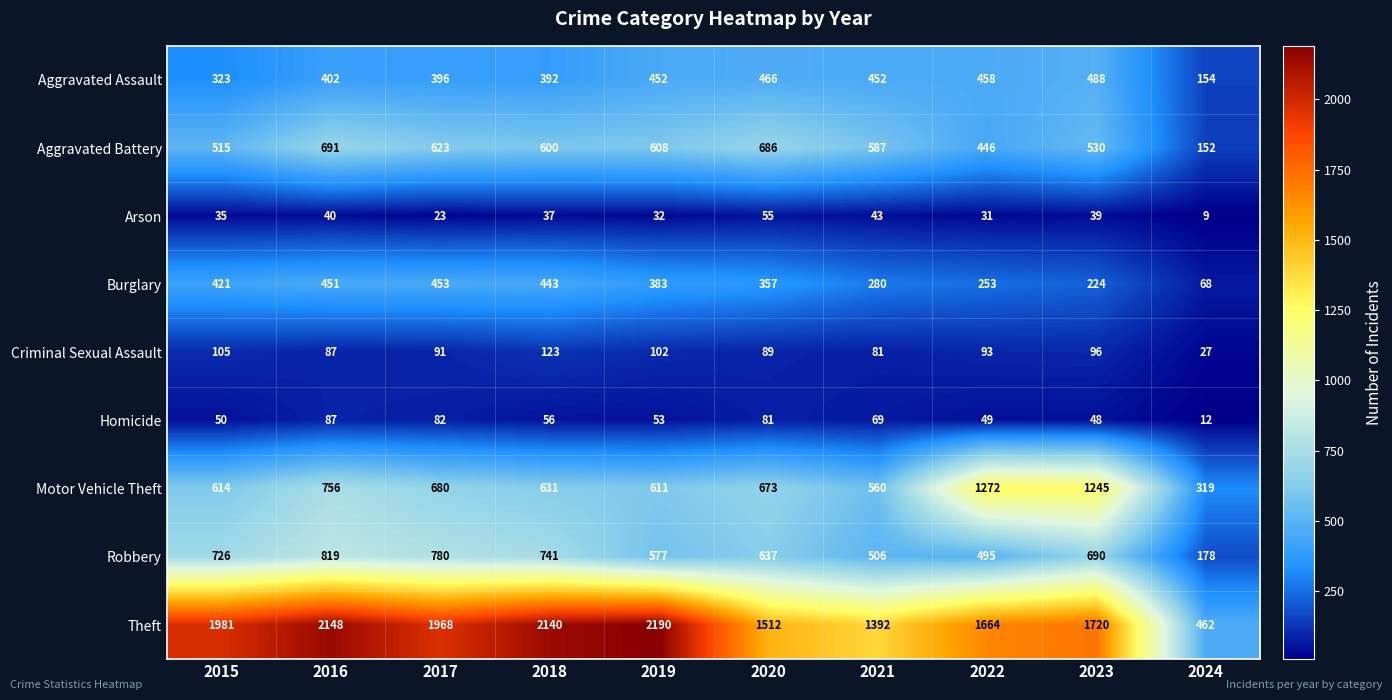

At 2024, list the series in order from largest to smallest.

Theft, Motor Vehicle Theft, Robbery, Aggravated Assault, Aggravated Battery, Burglary, Criminal Sexual Assault, Homicide, Arson